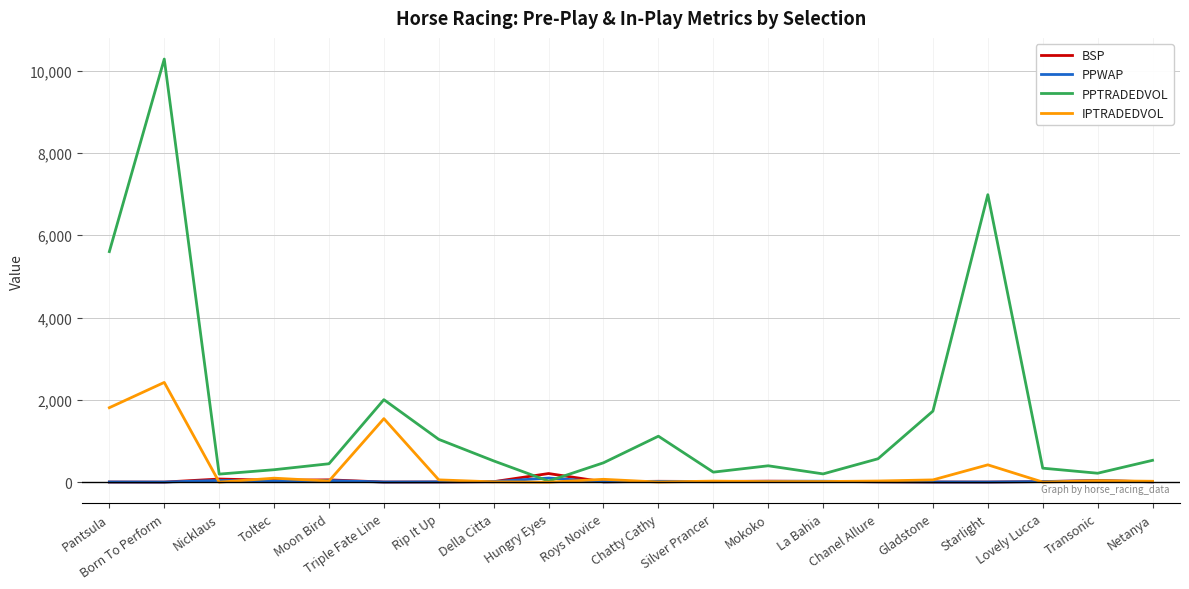

True or false: BSP and PPTRADEDVOL cross at least once.

True